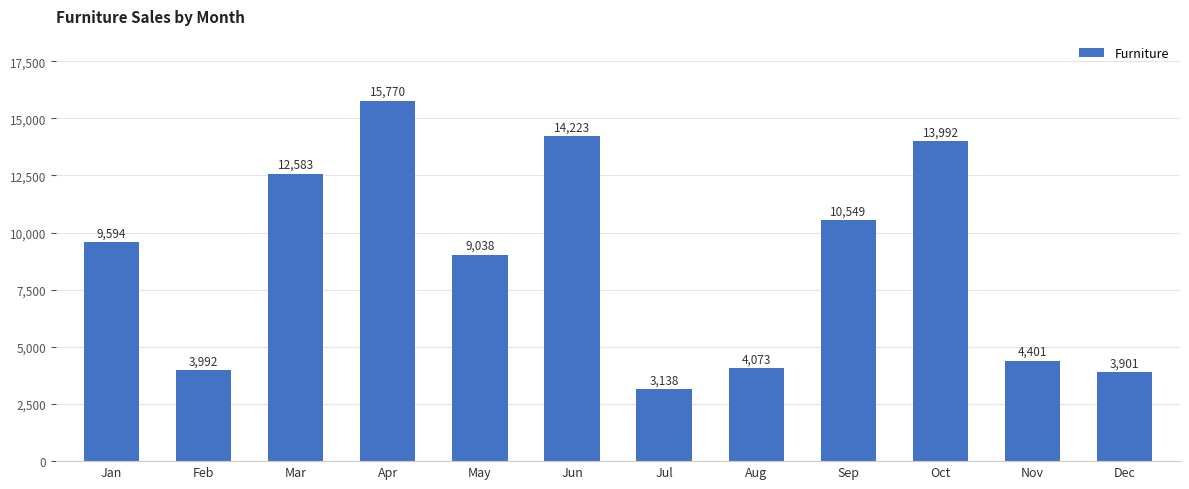

How many data points does each series have?

12